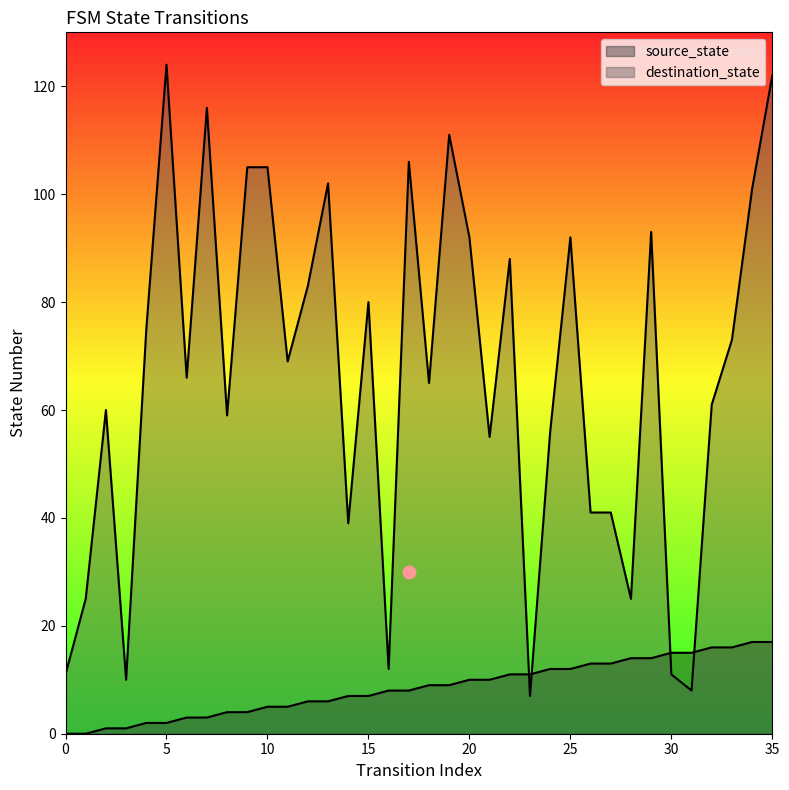

Which series contains the highest Y value?

destination_state